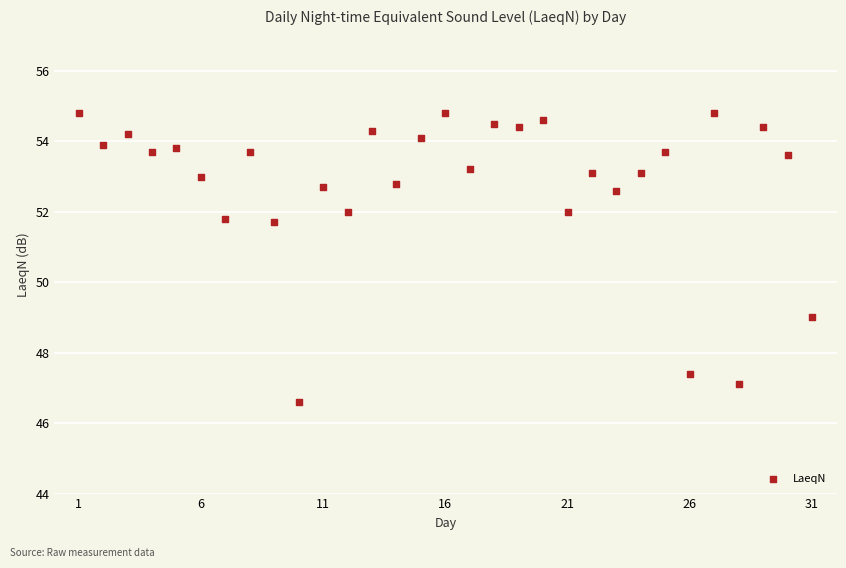

What is the range of X values (max minus min)?

30.0